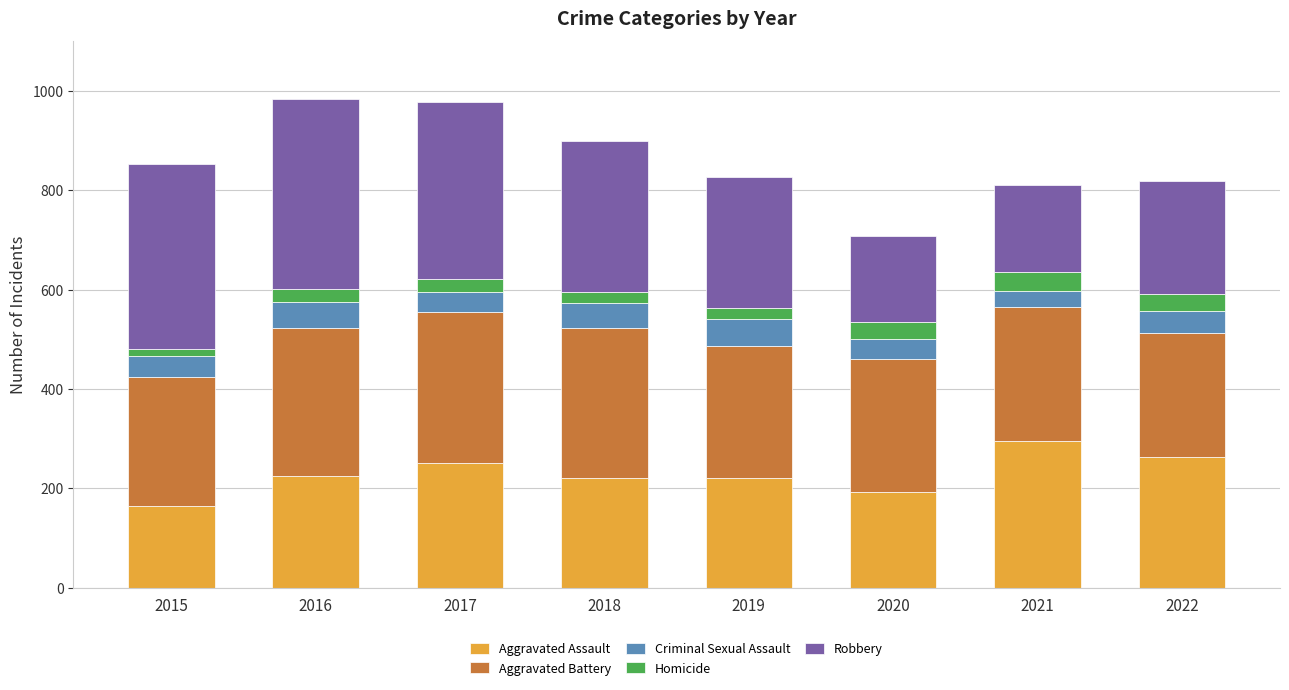

True or false: Aggravated Assault has a value of 220 at 2019.

True